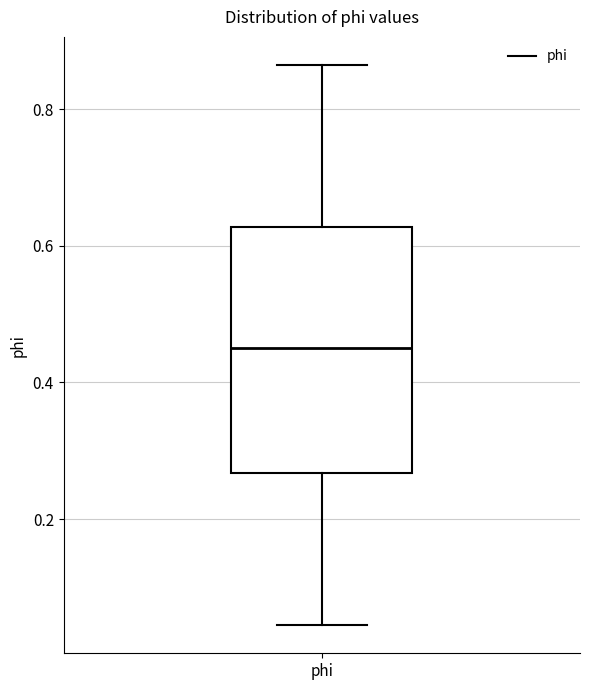

Where is the lower edge of the box for phi on the y-axis? The values are not printed on the chart, so give them approximately, as read against the axis.

0.26